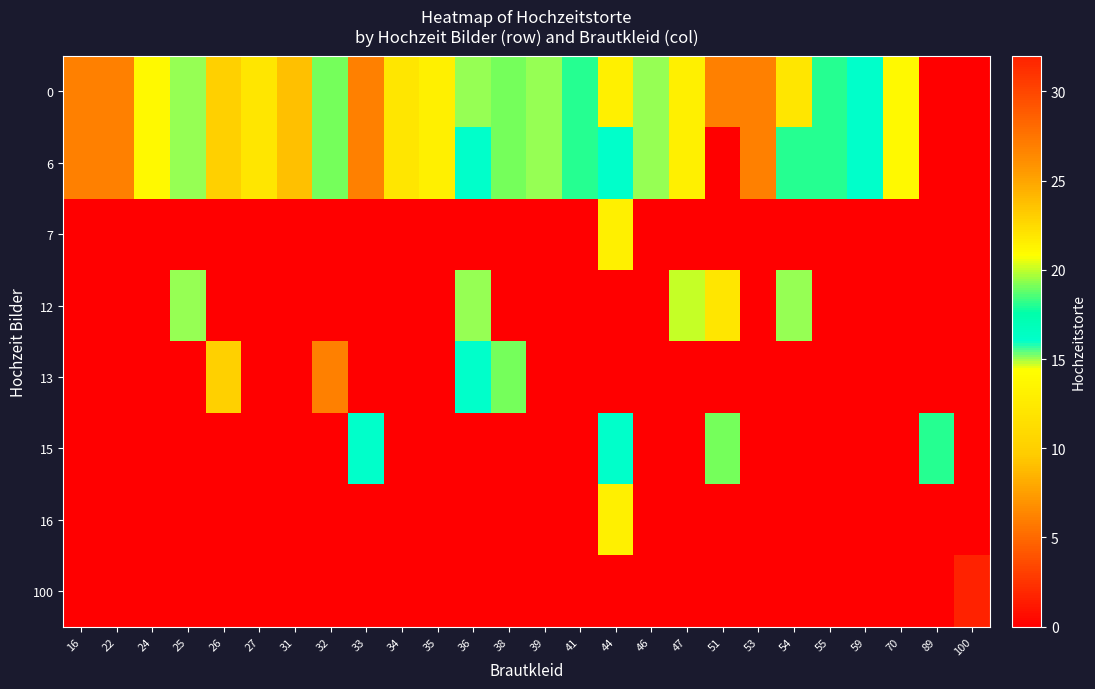

Reading right to left, extract all data points from this chart.

0: 100=0	89=0	70=21	59=16	55=18	54=12	53=6	51=6	47=13	46=15	44=13	41=18	39=15	38=19	36=15	35=13	34=12	33=6	32=19	31=9	27=12	26=10	25=15	24=21	22=6	16=6
6: 100=0	89=0	70=21	59=16	55=18	54=18	53=6	51=0	47=13	46=15	44=16	41=18	39=15	38=19	36=16	35=13	34=12	33=6	32=19	31=9	27=12	26=10	25=15	24=21	22=6	16=6
7: 100=0	89=0	70=0	59=0	55=0	54=0	53=0	51=0	47=0	46=0	44=13	41=0	39=0	38=0	36=0	35=0	34=0	33=0	32=0	31=0	27=0	26=0	25=0	24=0	22=0	16=0
12: 100=0	89=0	70=0	59=0	55=0	54=15	53=0	51=12	47=20	46=0	44=0	41=0	39=0	38=0	36=15	35=0	34=0	33=0	32=0	31=0	27=0	26=0	25=15	24=0	22=0	16=0
13: 100=0	89=0	70=0	59=0	55=0	54=0	53=0	51=0	47=0	46=0	44=0	41=0	39=0	38=19	36=16	35=0	34=0	33=0	32=6	31=0	27=0	26=10	25=0	24=0	22=0	16=0
15: 100=0	89=18	70=0	59=0	55=0	54=0	53=0	51=19	47=0	46=0	44=16	41=0	39=0	38=0	36=0	35=0	34=0	33=16	32=0	31=0	27=0	26=0	25=0	24=0	22=0	16=0
16: 100=0	89=0	70=0	59=0	55=0	54=0	53=0	51=0	47=0	46=0	44=13	41=0	39=0	38=0	36=0	35=0	34=0	33=0	32=0	31=0	27=0	26=0	25=0	24=0	22=0	16=0
100: 100=32	89=0	70=0	59=0	55=0	54=0	53=0	51=0	47=0	46=0	44=0	41=0	39=0	38=0	36=0	35=0	34=0	33=0	32=0	31=0	27=0	26=0	25=0	24=0	22=0	16=0